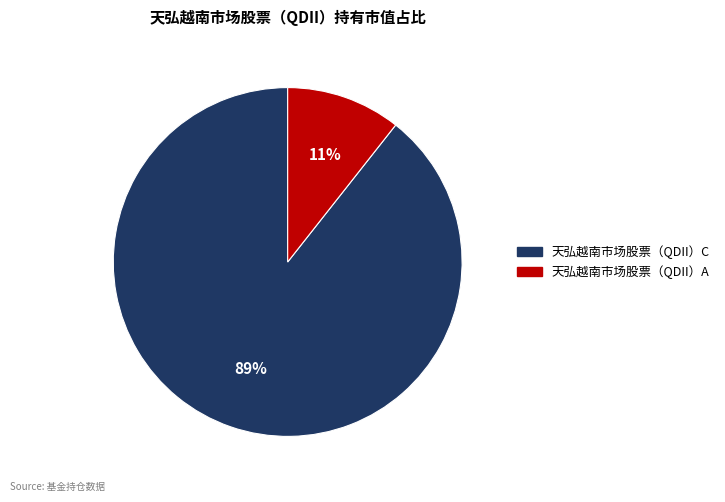

What is the largest slice in the pie chart?

天弘越南市场股票（QDII）C